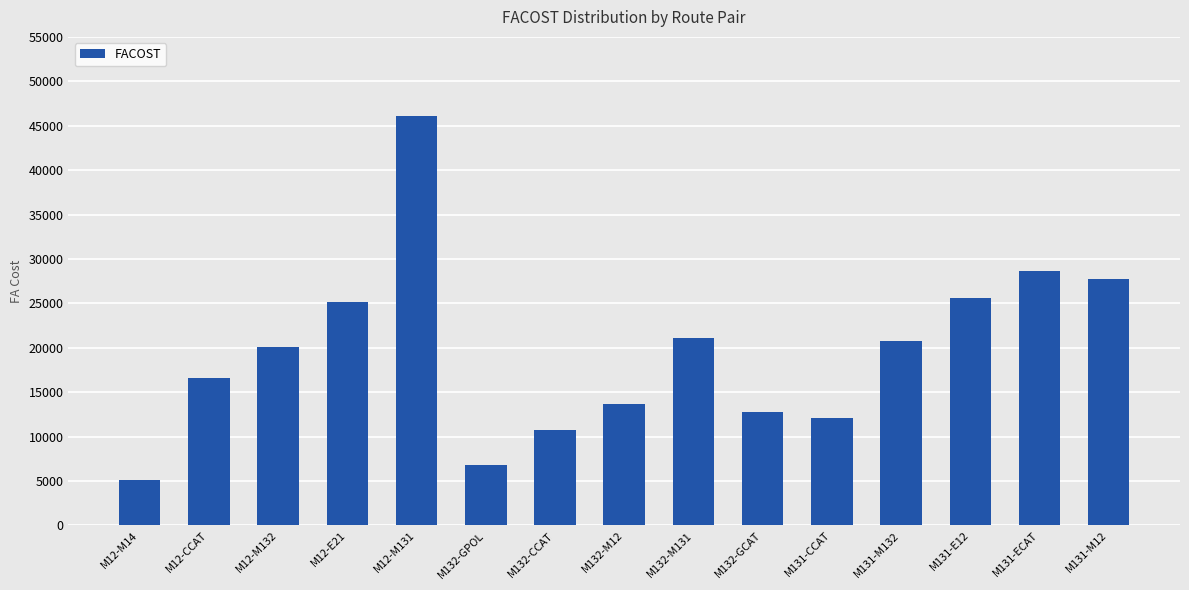

What is the average value?

19524.3